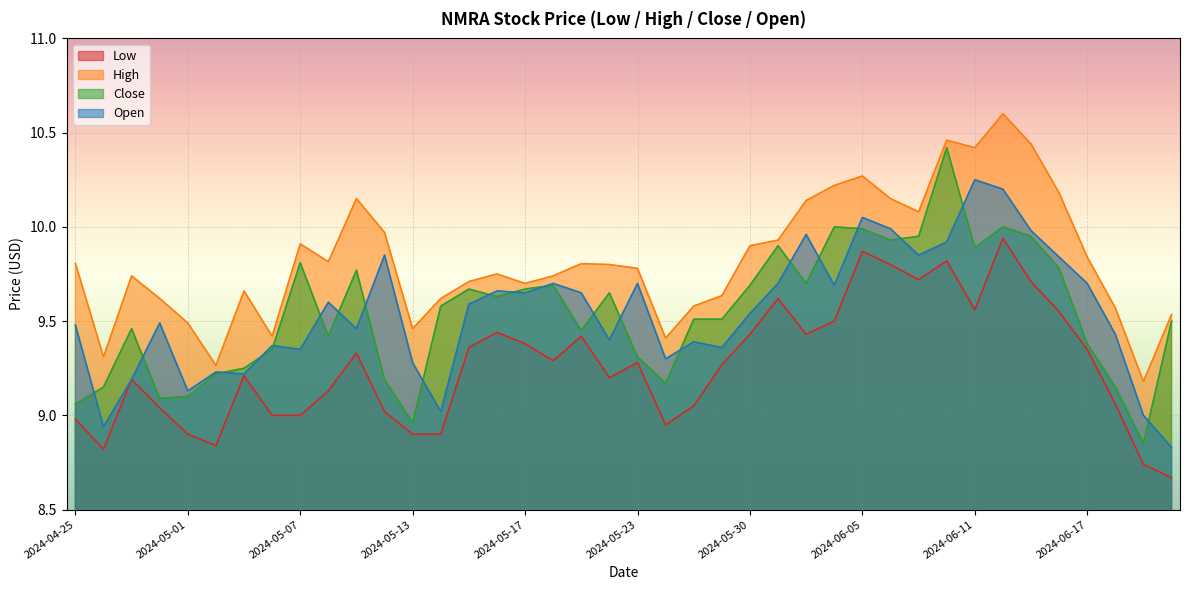

Reading left to right, transcribe all the data shown in this chart.

Low: 2024-04-25=9.0	2024-04-26=8.8	2024-04-29=9.2	2024-04-30=9.0	2024-05-01=8.9	2024-05-02=8.8	2024-05-03=9.2	2024-05-06=9.0	2024-05-07=9.0	2024-05-08=9.1	2024-05-09=9.3	2024-05-10=9.0	2024-05-13=8.9	2024-05-14=8.9	2024-05-15=9.4	2024-05-16=9.4	2024-05-17=9.4	2024-05-20=9.3	2024-05-21=9.4	2024-05-22=9.2	2024-05-23=9.3	2024-05-24=8.9	2024-05-28=9.1	2024-05-29=9.3	2024-05-30=9.4	2024-05-31=9.6	2024-06-03=9.4	2024-06-04=9.5	2024-06-05=9.9	2024-06-06=9.8	2024-06-07=9.7	2024-06-10=9.8	2024-06-11=9.6	2024-06-12=9.9	2024-06-13=9.7	2024-06-14=9.6	2024-06-17=9.4	2024-06-18=9.1	2024-06-20=8.7	2024-06-21=8.7
High: 2024-04-25=9.8	2024-04-26=9.3	2024-04-29=9.7	2024-04-30=9.6	2024-05-01=9.5	2024-05-02=9.3	2024-05-03=9.7	2024-05-06=9.4	2024-05-07=9.9	2024-05-08=9.8	2024-05-09=10.1	2024-05-10=10.0	2024-05-13=9.5	2024-05-14=9.6	2024-05-15=9.7	2024-05-16=9.8	2024-05-17=9.7	2024-05-20=9.7	2024-05-21=9.8	2024-05-22=9.8	2024-05-23=9.8	2024-05-24=9.4	2024-05-28=9.6	2024-05-29=9.6	2024-05-30=9.9	2024-05-31=9.9	2024-06-03=10.1	2024-06-04=10.2	2024-06-05=10.3	2024-06-06=10.1	2024-06-07=10.1	2024-06-10=10.5	2024-06-11=10.4	2024-06-12=10.6	2024-06-13=10.4	2024-06-14=10.2	2024-06-17=9.8	2024-06-18=9.6	2024-06-20=9.2	2024-06-21=9.5
Close: 2024-04-25=9.1	2024-04-26=9.1	2024-04-29=9.5	2024-04-30=9.1	2024-05-01=9.1	2024-05-02=9.2	2024-05-03=9.2	2024-05-06=9.4	2024-05-07=9.8	2024-05-08=9.4	2024-05-09=9.8	2024-05-10=9.2	2024-05-13=9.0	2024-05-14=9.6	2024-05-15=9.7	2024-05-16=9.6	2024-05-17=9.7	2024-05-20=9.7	2024-05-21=9.4	2024-05-22=9.6	2024-05-23=9.3	2024-05-24=9.2	2024-05-28=9.5	2024-05-29=9.5	2024-05-30=9.7	2024-05-31=9.9	2024-06-03=9.7	2024-06-04=10.0	2024-06-05=10.0	2024-06-06=9.9	2024-06-07=9.9	2024-06-10=10.4	2024-06-11=9.9	2024-06-12=10.0	2024-06-13=9.9	2024-06-14=9.8	2024-06-17=9.4	2024-06-18=9.1	2024-06-20=8.9	2024-06-21=9.5
Open: 2024-04-25=9.5	2024-04-26=8.9	2024-04-29=9.2	2024-04-30=9.5	2024-05-01=9.1	2024-05-02=9.2	2024-05-03=9.2	2024-05-06=9.4	2024-05-07=9.4	2024-05-08=9.6	2024-05-09=9.5	2024-05-10=9.9	2024-05-13=9.3	2024-05-14=9.0	2024-05-15=9.6	2024-05-16=9.7	2024-05-17=9.6	2024-05-20=9.7	2024-05-21=9.6	2024-05-22=9.4	2024-05-23=9.7	2024-05-24=9.3	2024-05-28=9.4	2024-05-29=9.4	2024-05-30=9.5	2024-05-31=9.7	2024-06-03=10.0	2024-06-04=9.7	2024-06-05=10.1	2024-06-06=10.0	2024-06-07=9.9	2024-06-10=9.9	2024-06-11=10.2	2024-06-12=10.2	2024-06-13=10.0	2024-06-14=9.8	2024-06-17=9.7	2024-06-18=9.4	2024-06-20=9.0	2024-06-21=8.8